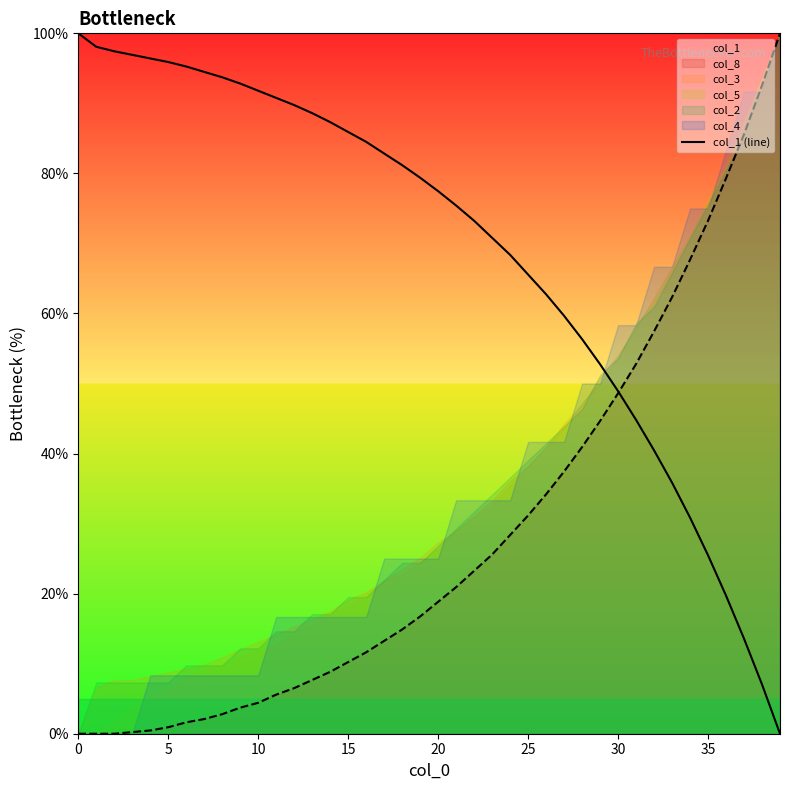

True or false: col_8 has a value of 50.3 at 0.

False